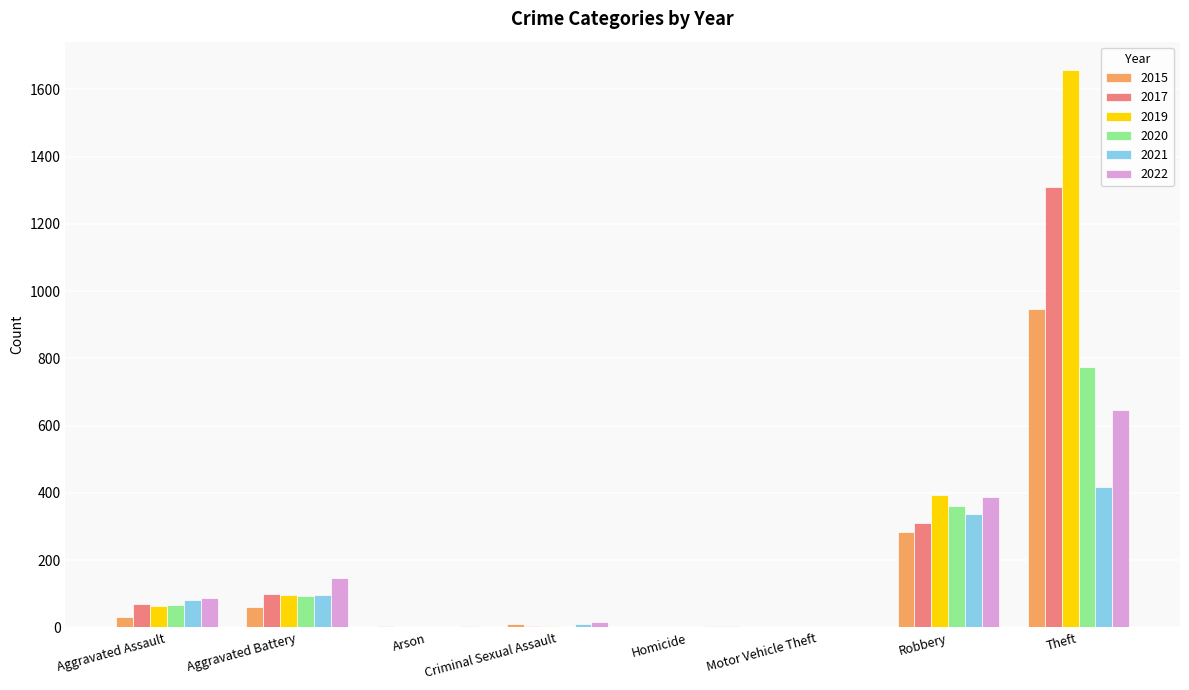

At which category does the chart reach its peak across all series?

Theft